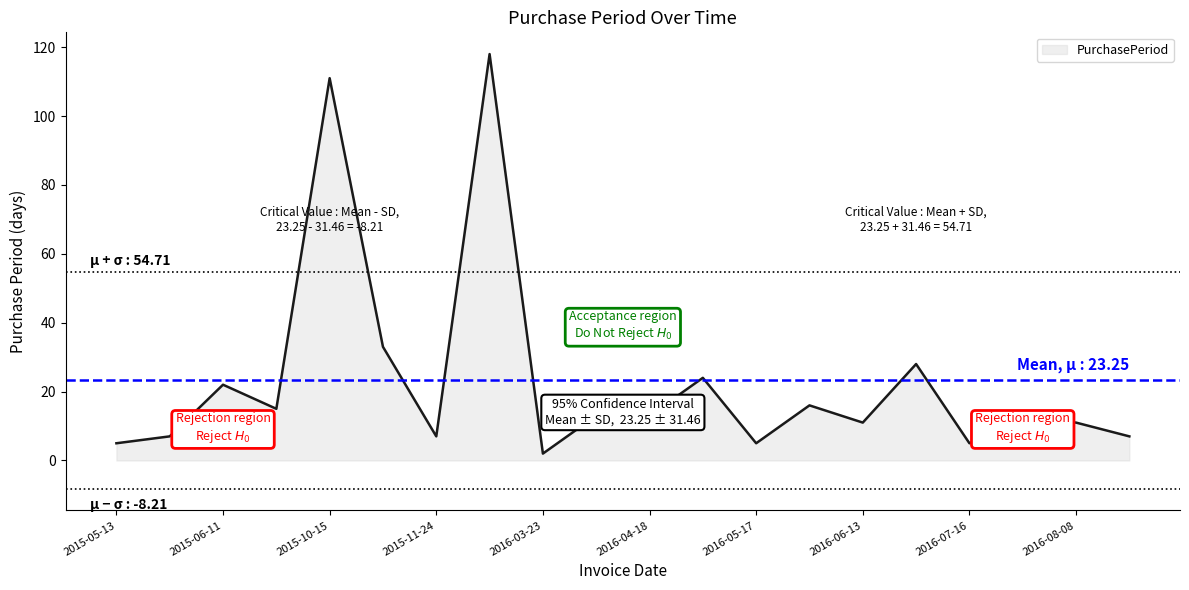

What is the difference between the maximum and minimum values?

116